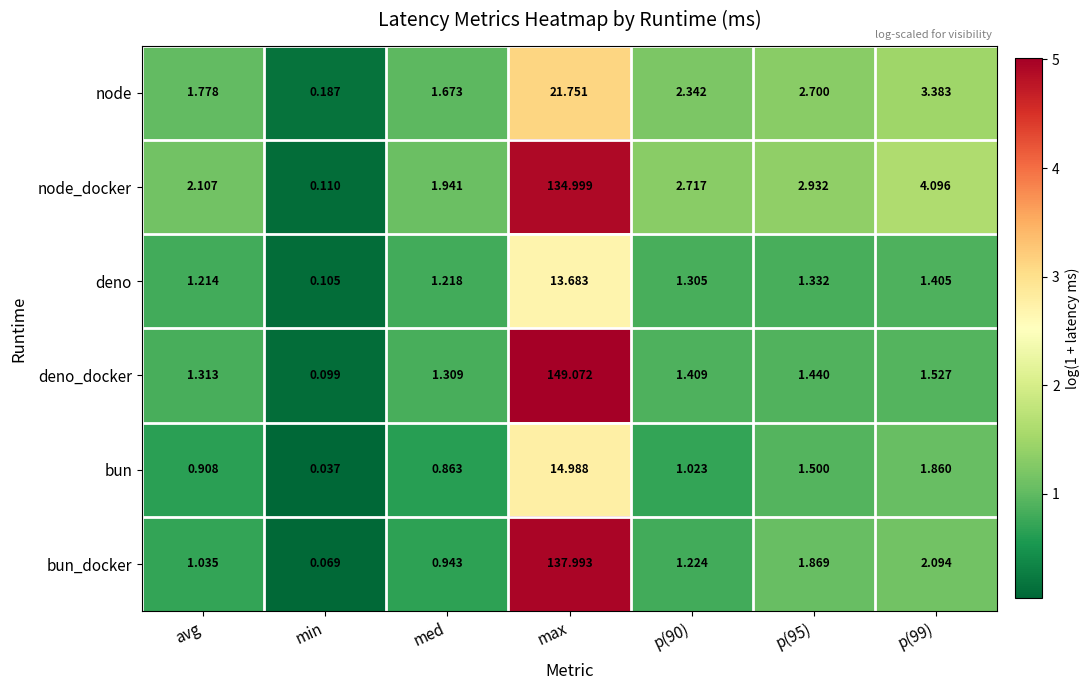

At max, list the series in order from smallest to largest.

deno, bun, node, node_docker, bun_docker, deno_docker